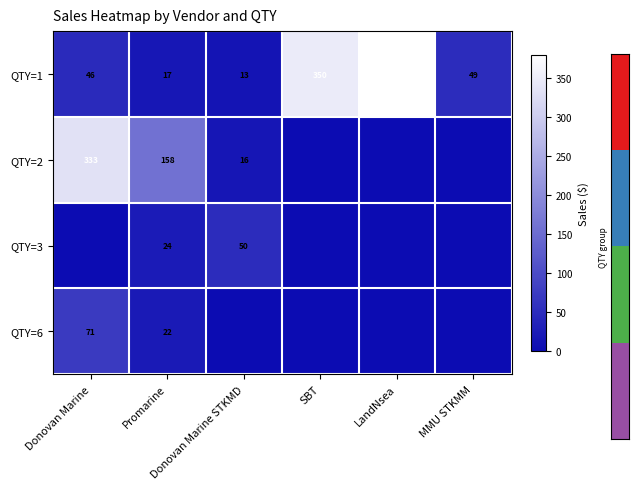

Rank the categories by QTY=1 value from lowest to highest.

Donovan Marine STKMD, Promarine, Donovan Marine, MMU STKMM, SBT, LandNsea